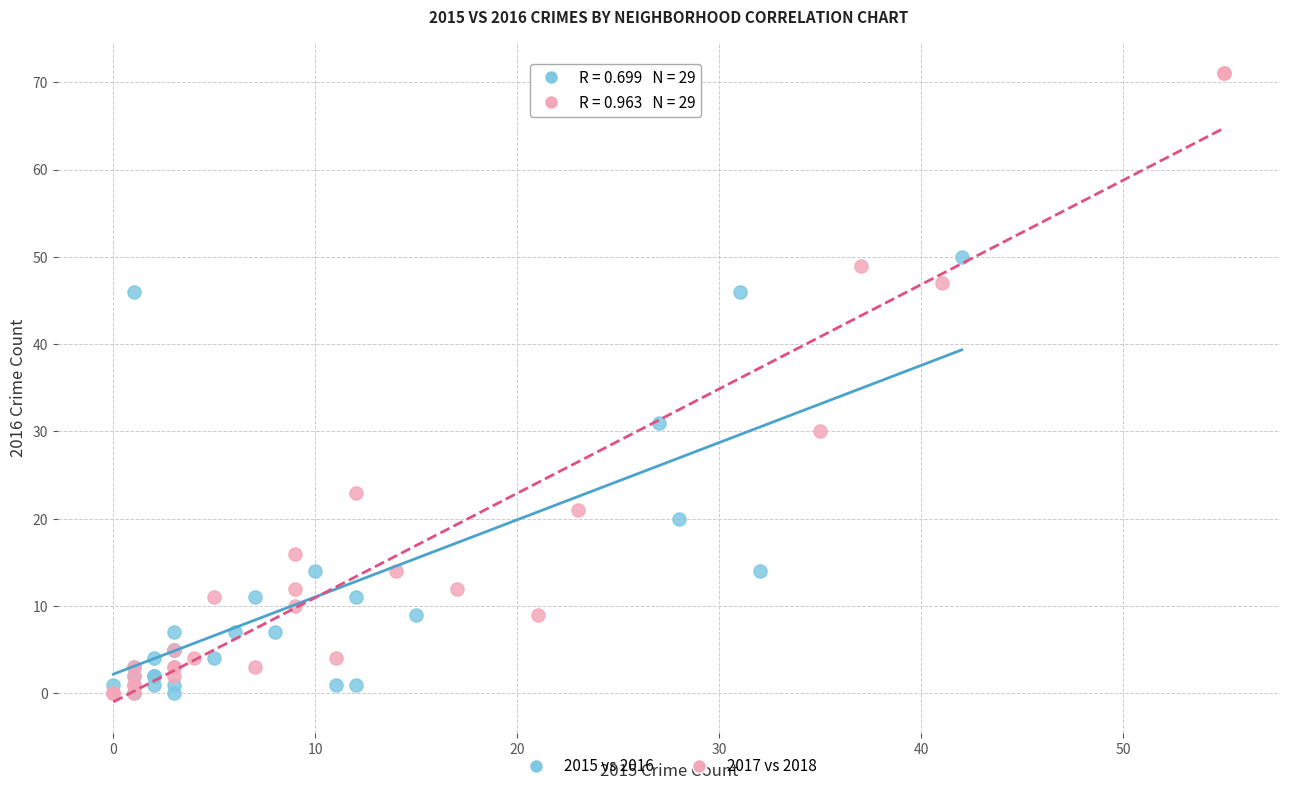

Which series has the widest spread of Y values?

2017 vs 2018